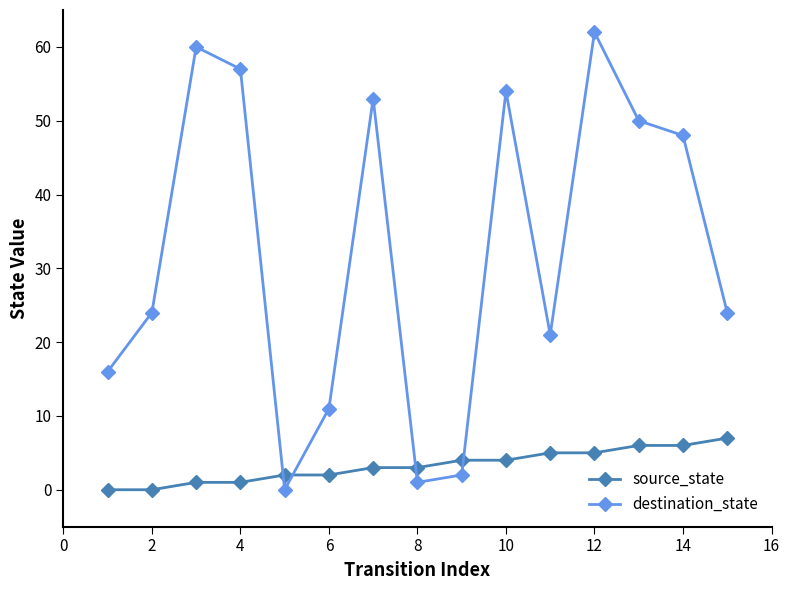

What is the average value of the destination_state series?

32